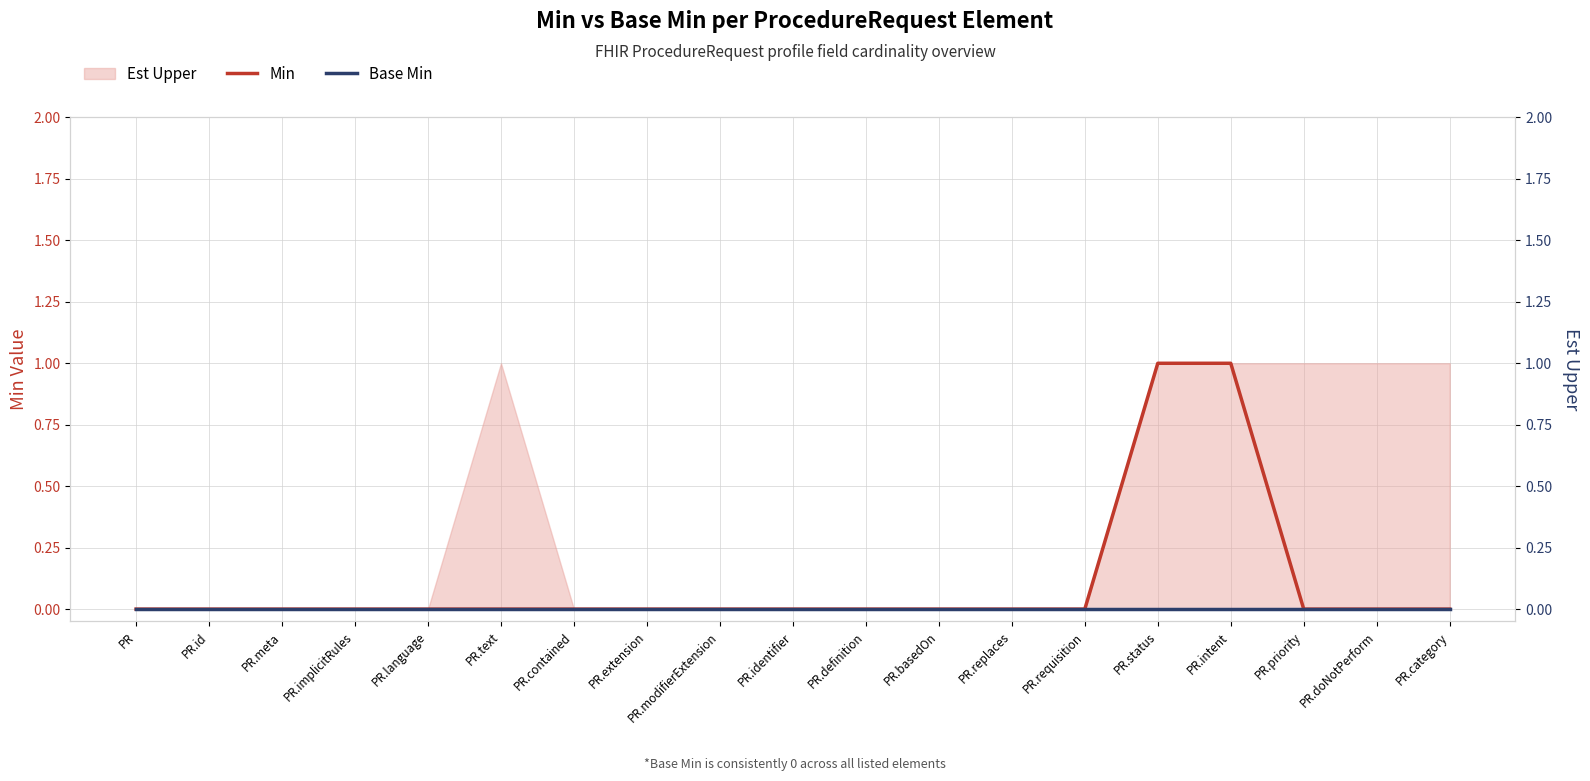

True or false: Base Min and Min intersect in this chart.

False